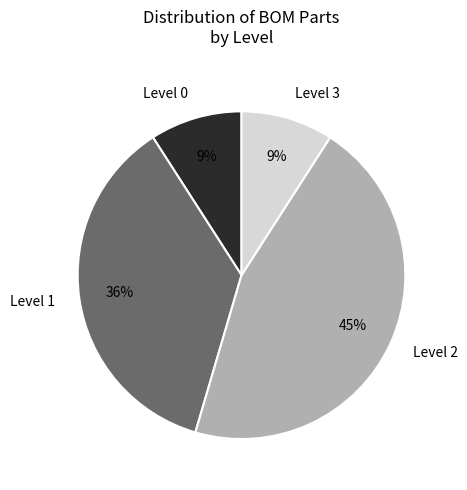

Between Level 3 and Level 1, which is larger?

Level 1